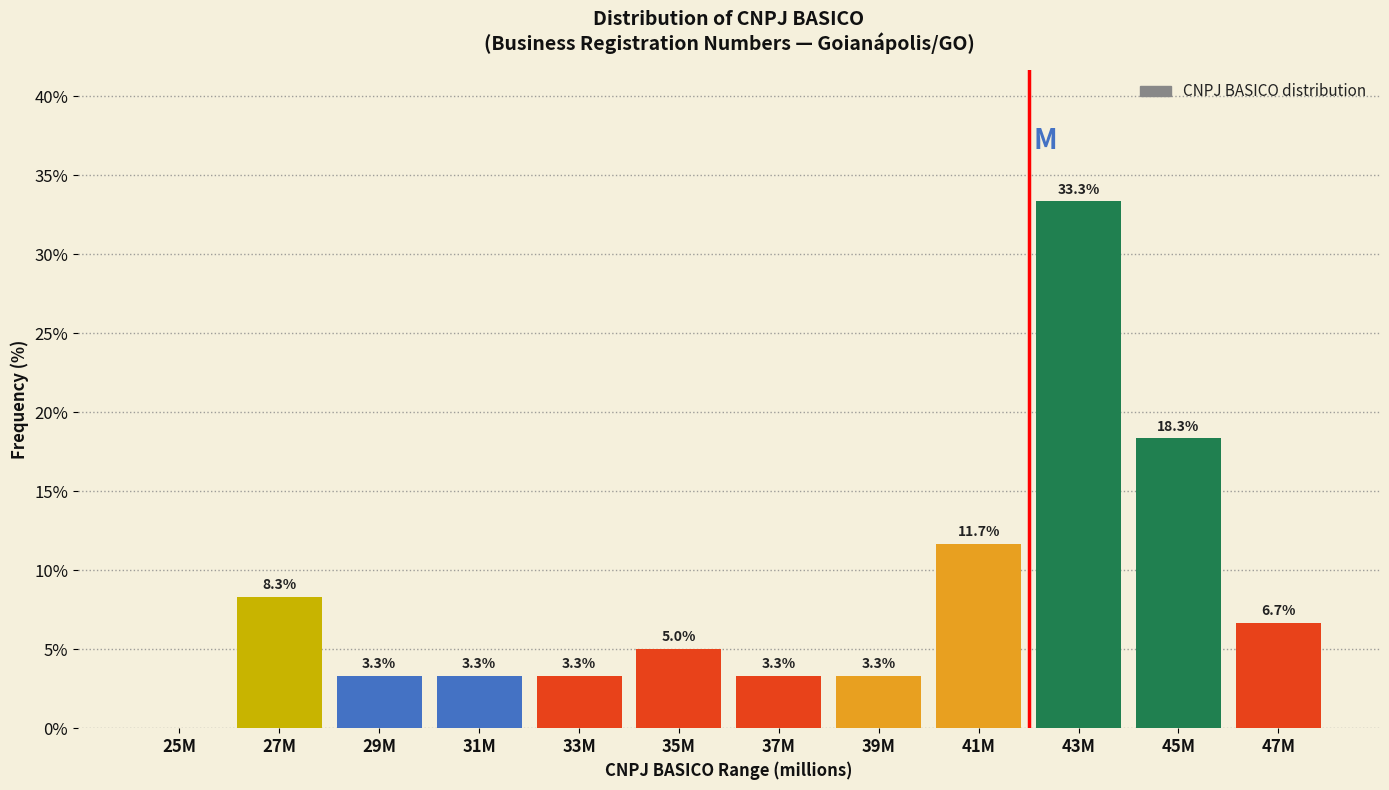

Reading right to left, list all the values displayed in this chart.

47M=6.7	45M=18.3	43M=33.3	41M=11.7	39M=3.3	37M=3.3	35M=5.0	33M=3.3	31M=3.3	29M=3.3	27M=8.3	25M=0.0